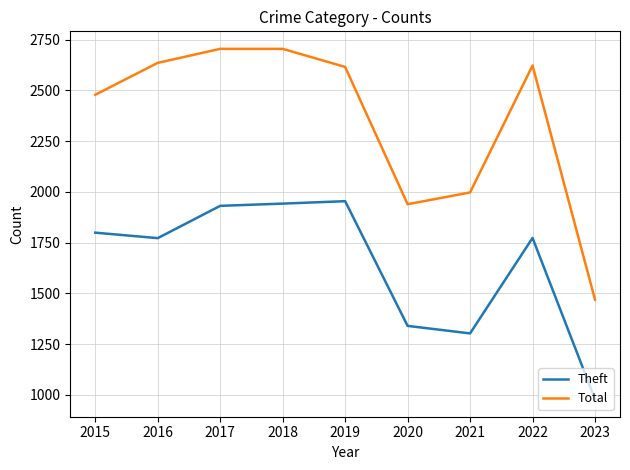

Is the value of Total at 2021 greater than the value of Theft at 2019?

Yes